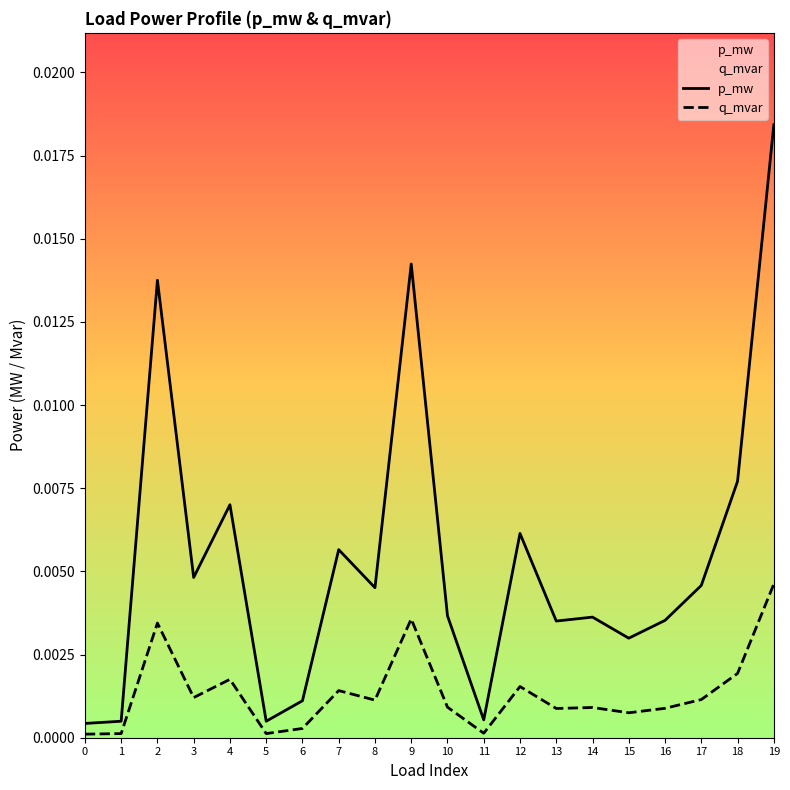

Does the chart display data point markers on the line(s)?

No